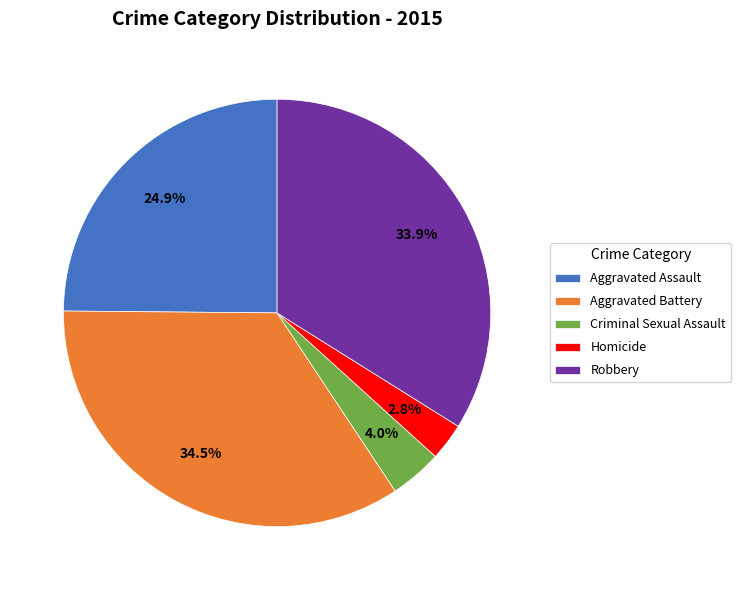

To the nearest percent, what percentage of the pie is Aggravated Assault?

25%